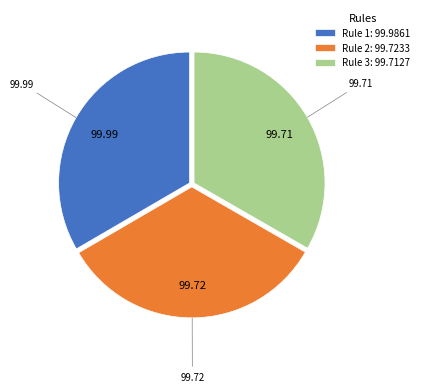

Is there any slice that represents more than half of the pie?

No